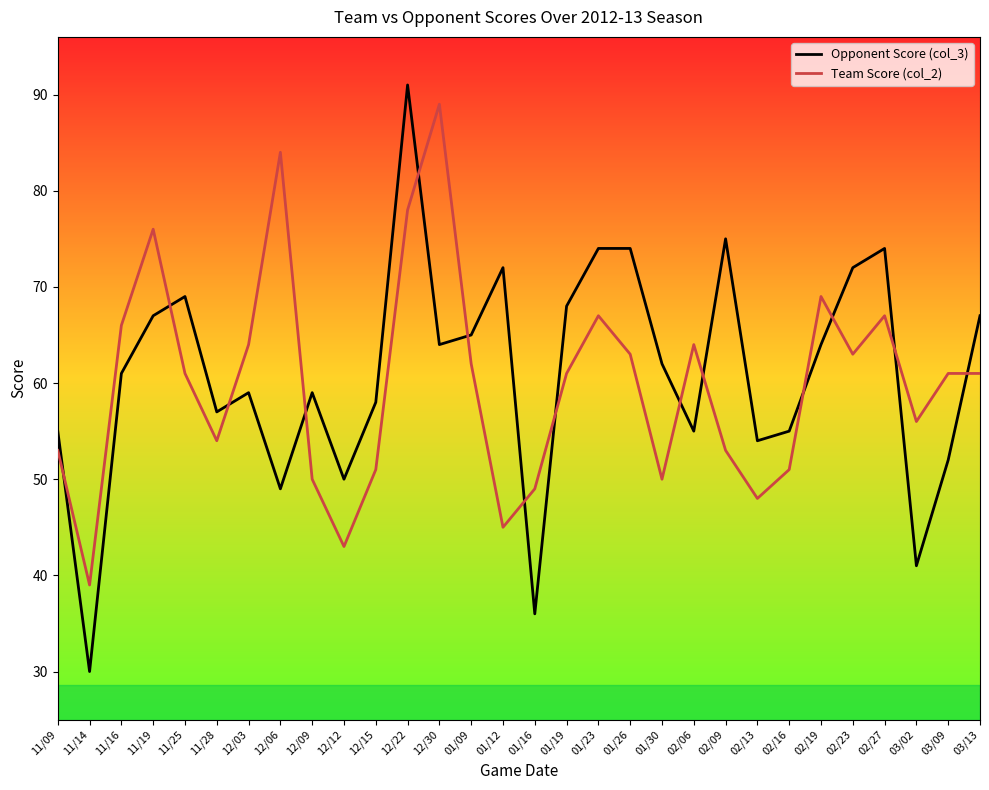

List the series in order of their overall mean, lowest first.

Team Score (col_2), Opponent Score (col_3)